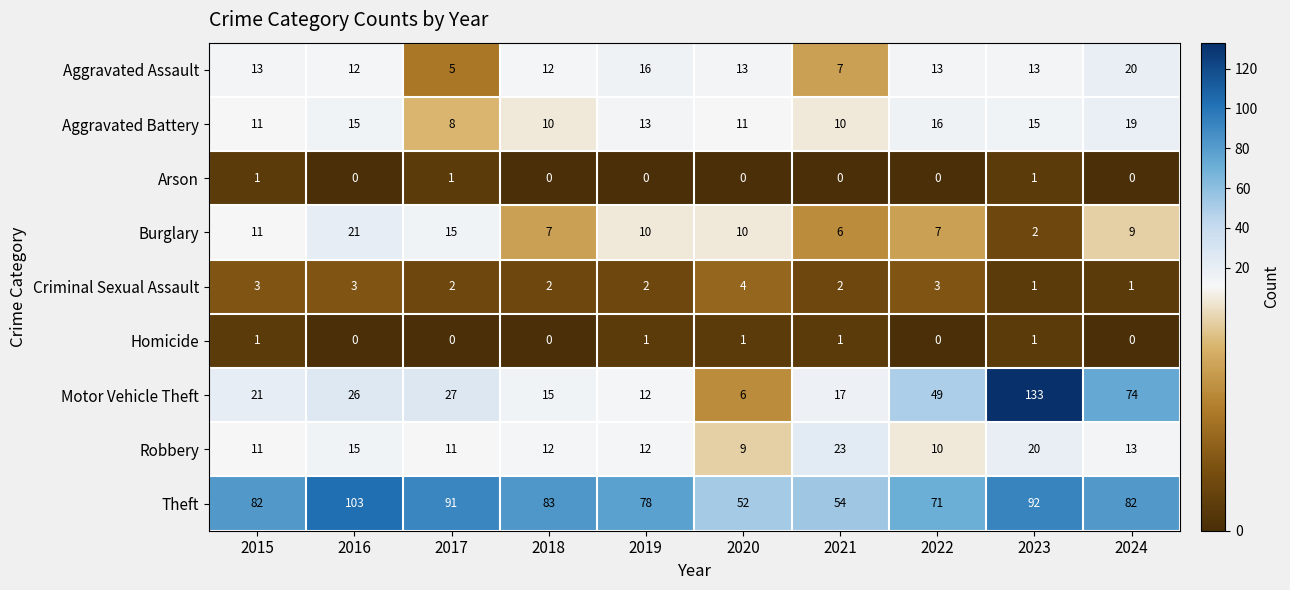

What is the maximum value shown in the chart?

133